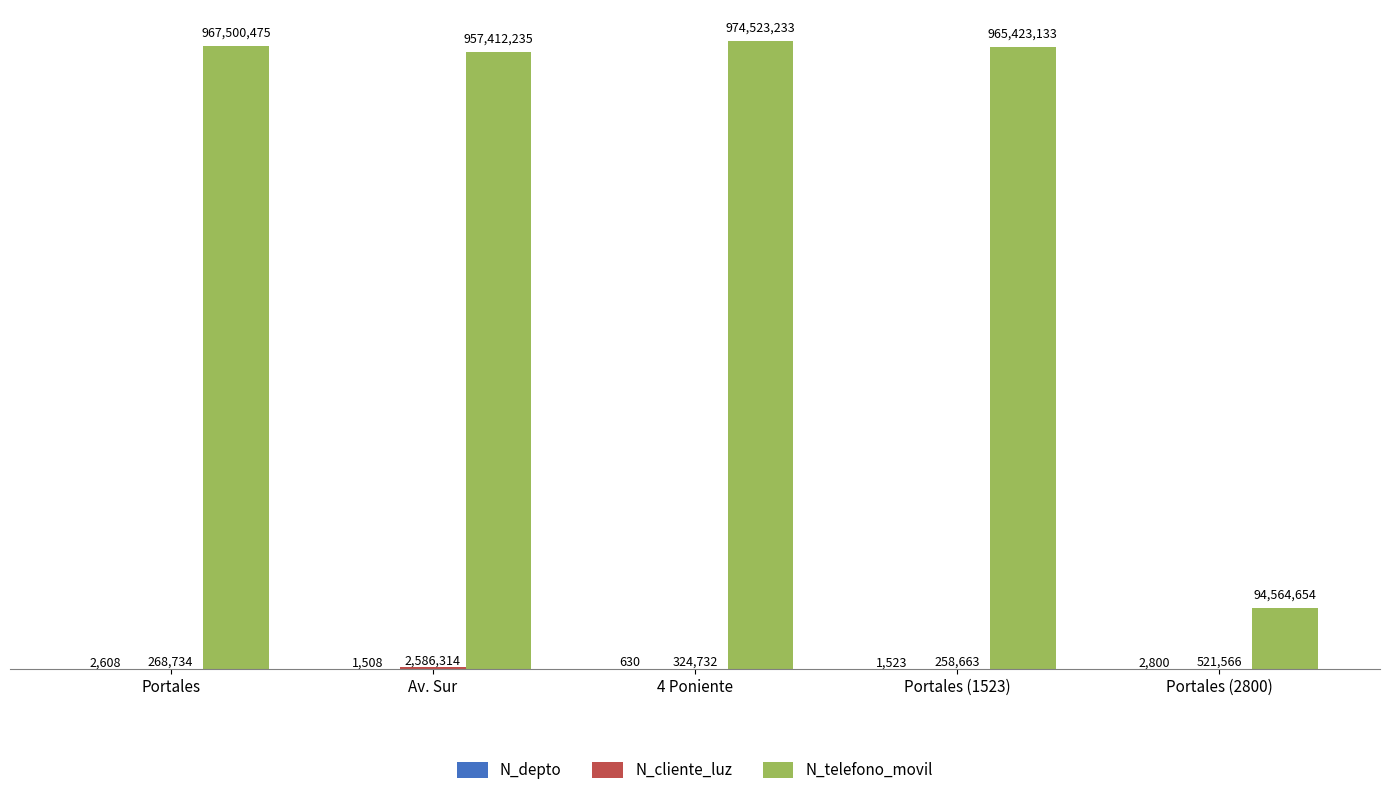

What is the sum of all N_telefono_movil values?

3959423730